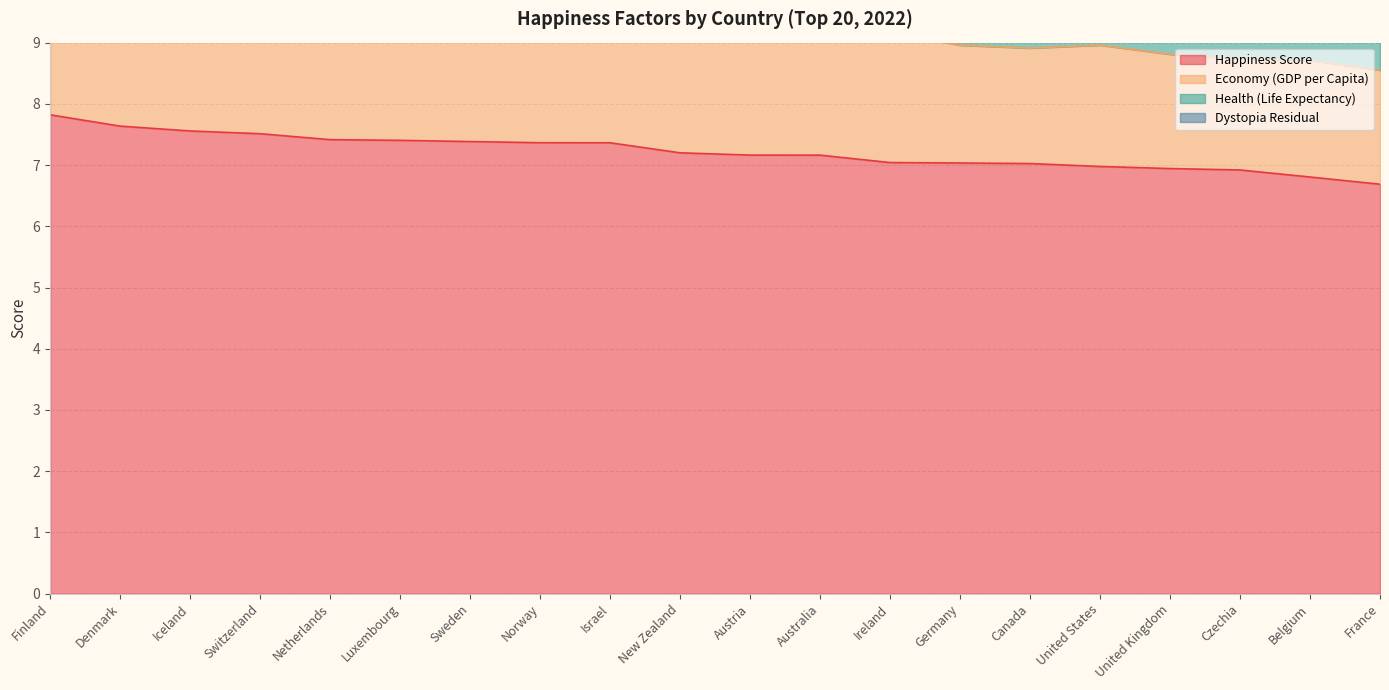

What is the difference between the highest and lowest values at Switzerland?

6.7